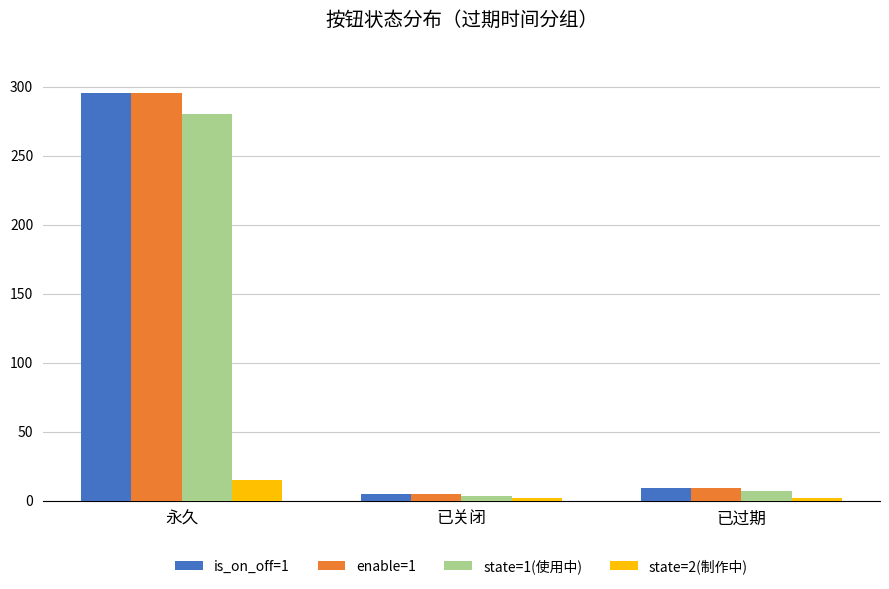

Where is state=1(使用中) nearest to the value 141?

已过期